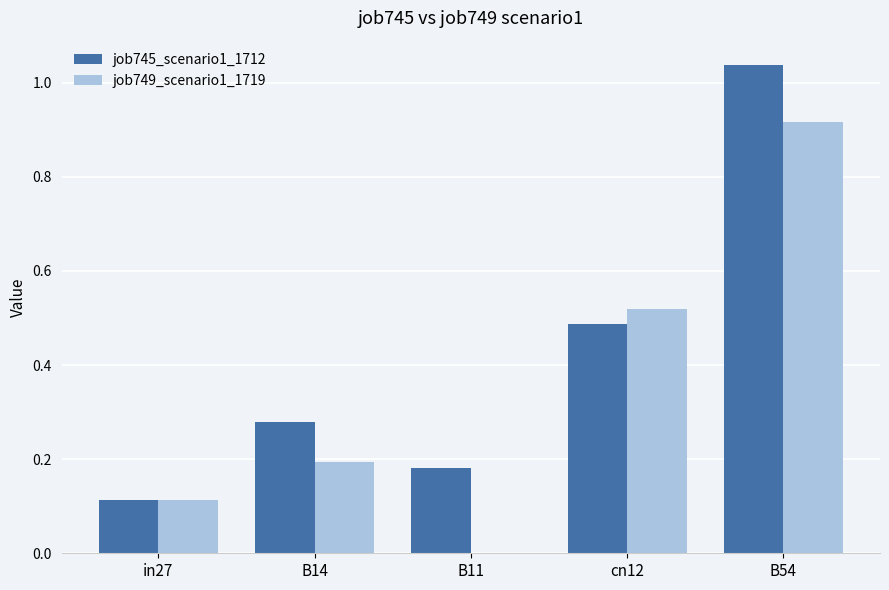

What are all the series names shown in the legend?

job745_scenario1_1712, job749_scenario1_1719